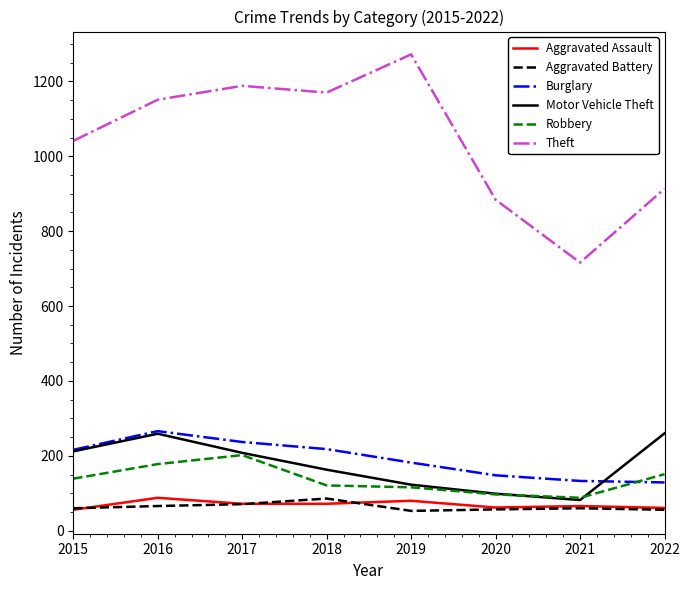

The value of Burglary at 2019 is 182. True or false?

True